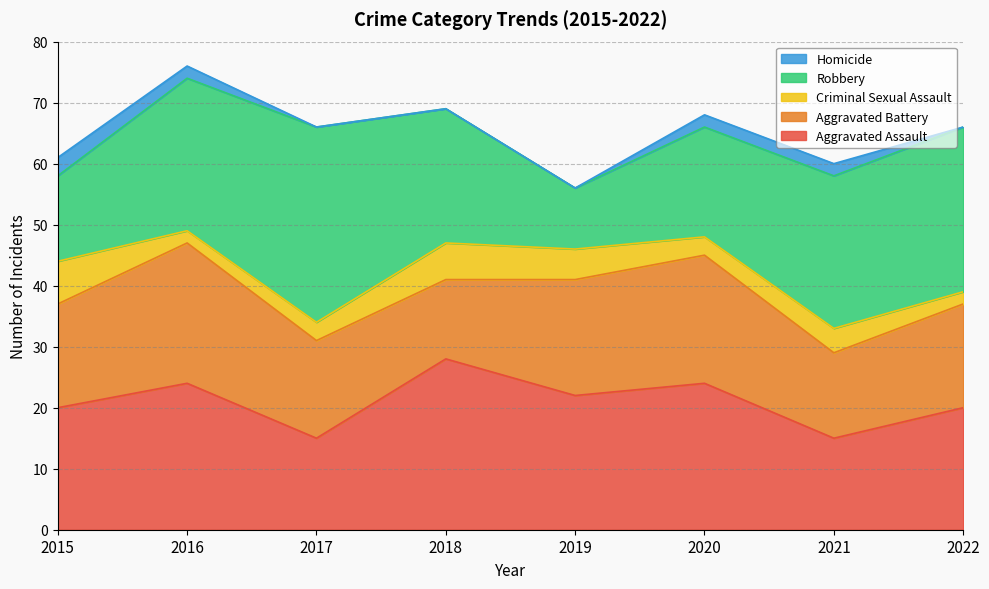

Reading left to right, extract all data points from this chart.

Aggravated Assault: 2015=20	2016=24	2017=15	2018=28	2019=22	2020=24	2021=15	2022=20
Aggravated Battery: 2015=17	2016=23	2017=16	2018=13	2019=19	2020=21	2021=14	2022=17
Criminal Sexual Assault: 2015=7	2016=2	2017=3	2018=6	2019=5	2020=3	2021=4	2022=2
Robbery: 2015=14	2016=25	2017=32	2018=22	2019=10	2020=18	2021=25	2022=27
Homicide: 2015=3	2016=2	2017=0	2018=0	2019=0	2020=2	2021=2	2022=0